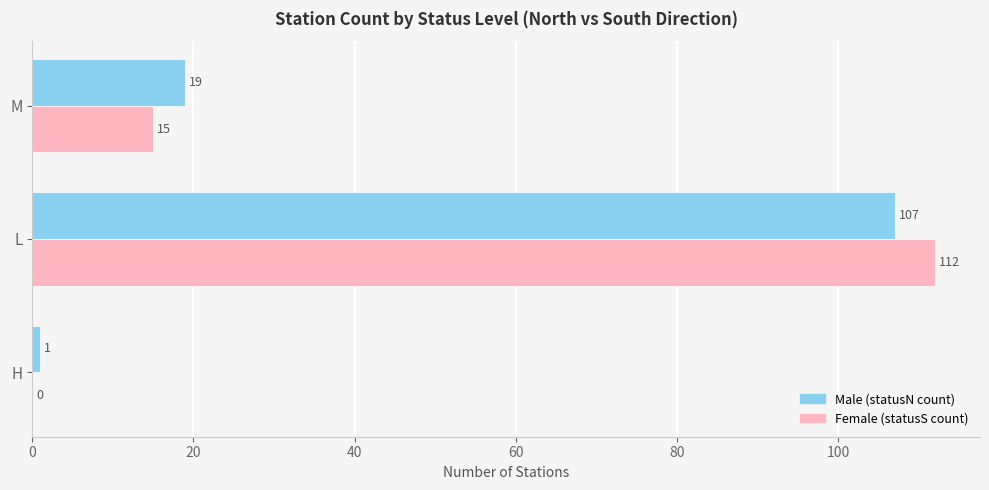

What is the maximum value shown in the chart?

112